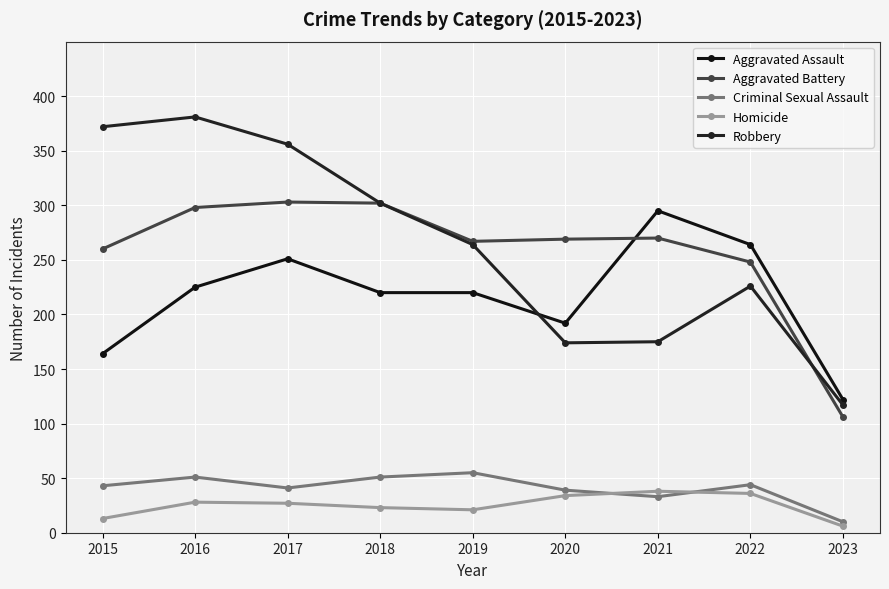

What is the sum of the Homicide values at 2021 and 2017?

65